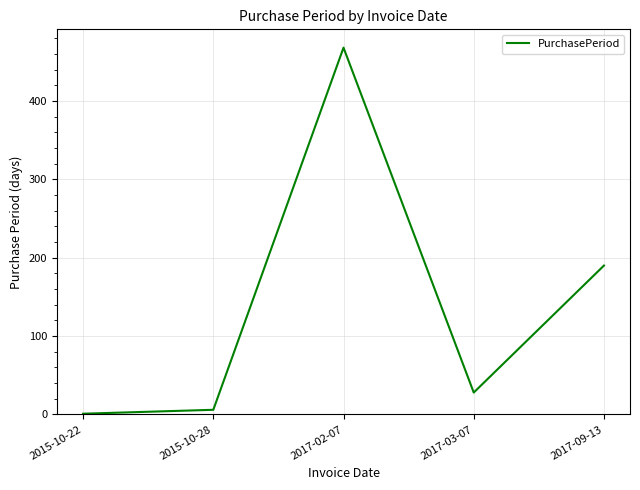

What is the greatest value displayed?

468